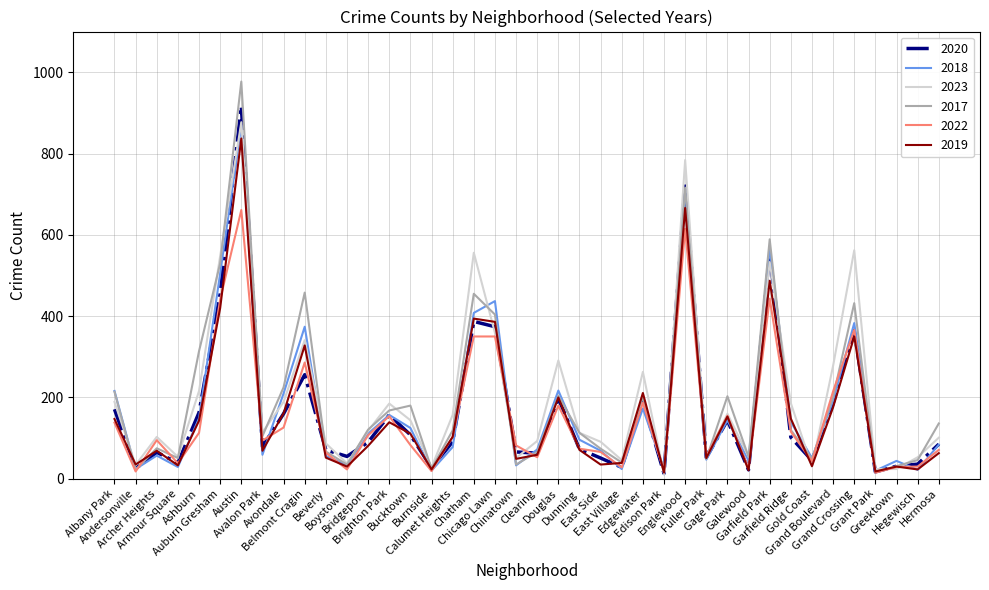

Which series changed the most between Austin and Boystown?

2017